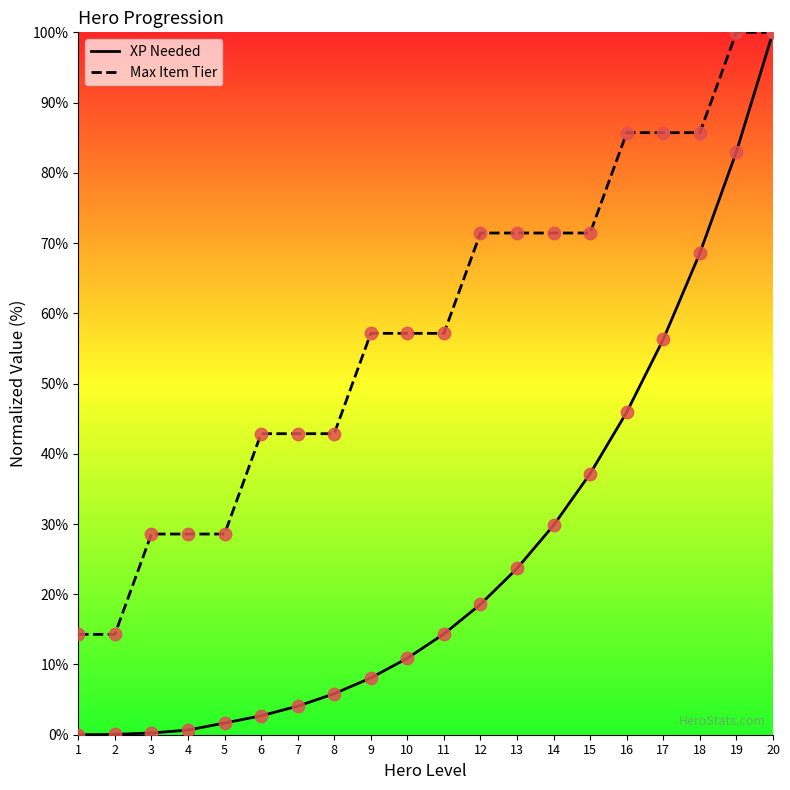

Which series has the largest total across all categories?

Max Item Tier